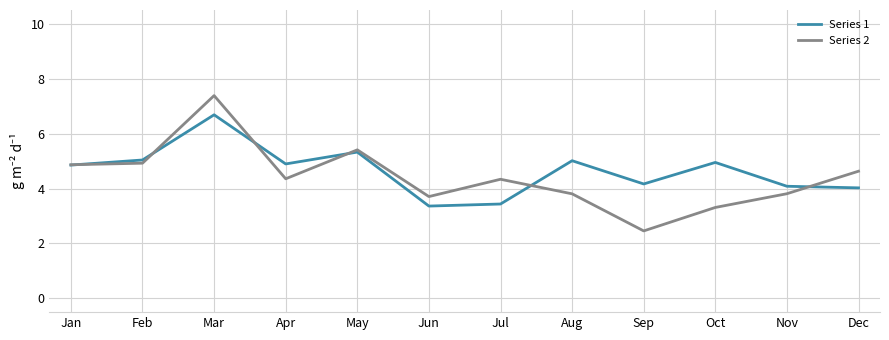

At which label does Series 1 reach its peak?

Mar